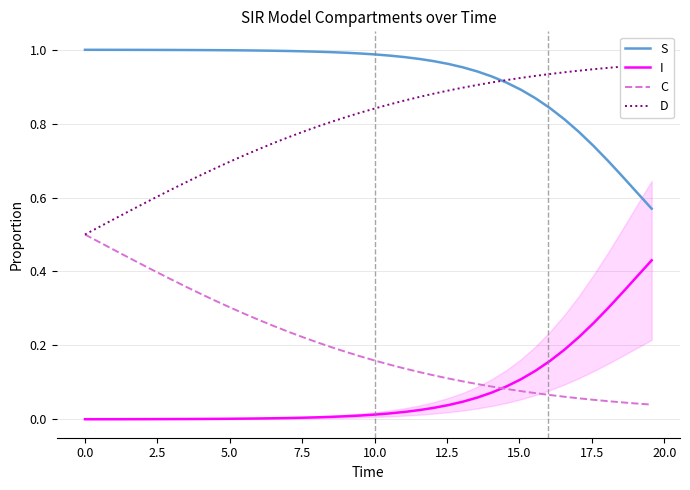

True or false: I and S cross at least once.

False